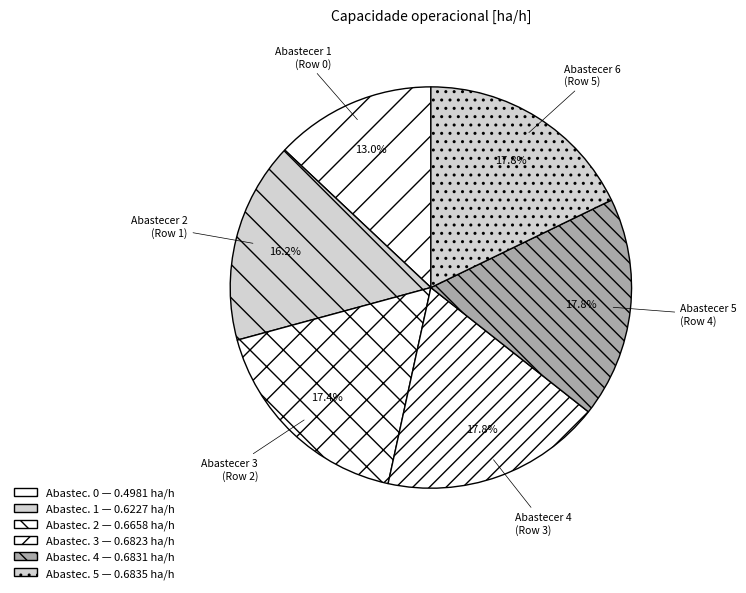

How many slices are in this pie chart?

6